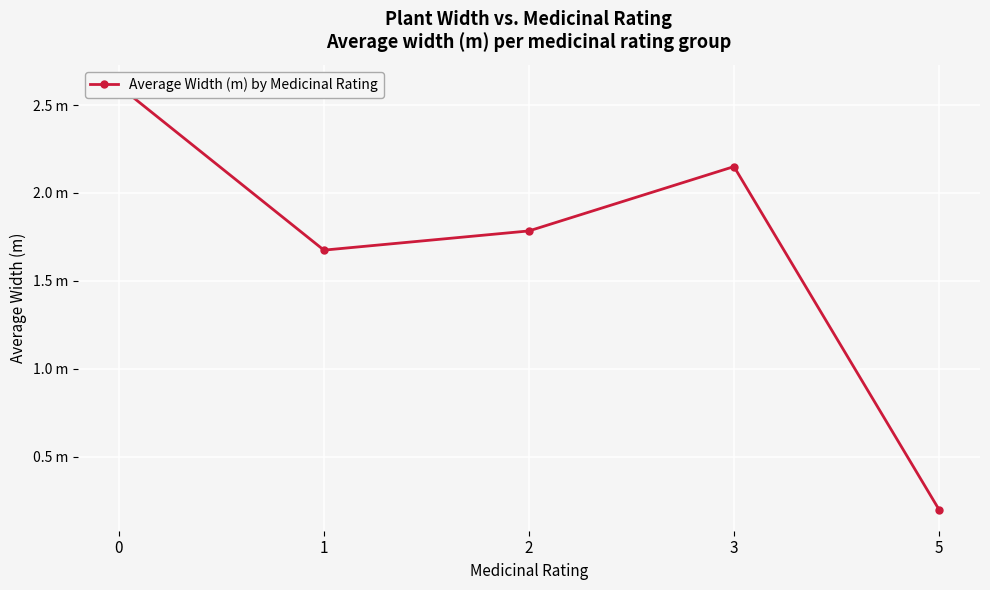

At which category does the chart reach its minimum across all series?

5